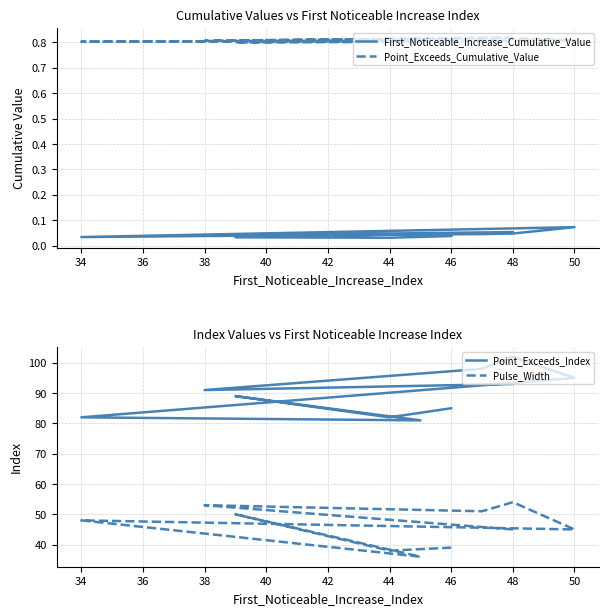

List the series in order of their peak value, highest first.

Point_Exceeds_Index, Pulse_Width, Point_Exceeds_Cumulative_Value, First_Noticeable_Increase_Cumulative_Value